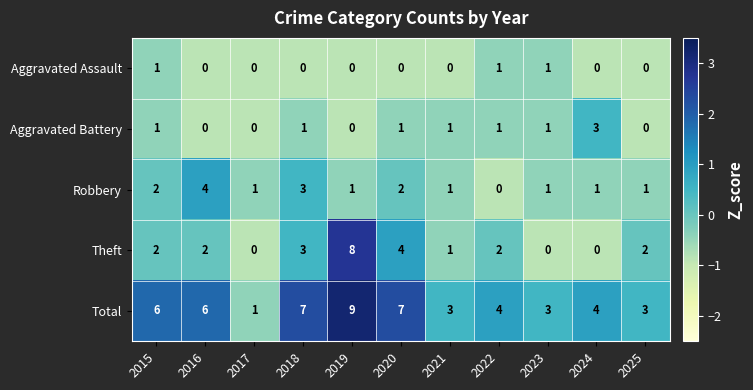

What is the sum of all Aggravated Assault values?

3